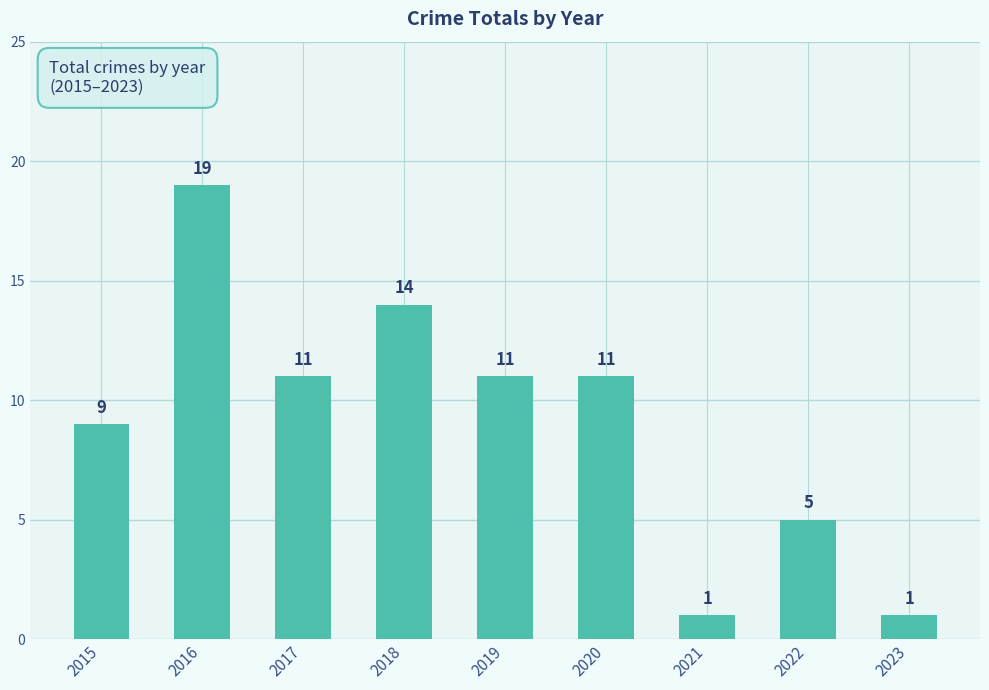

True or false: the data shows 5 at 2022.

True